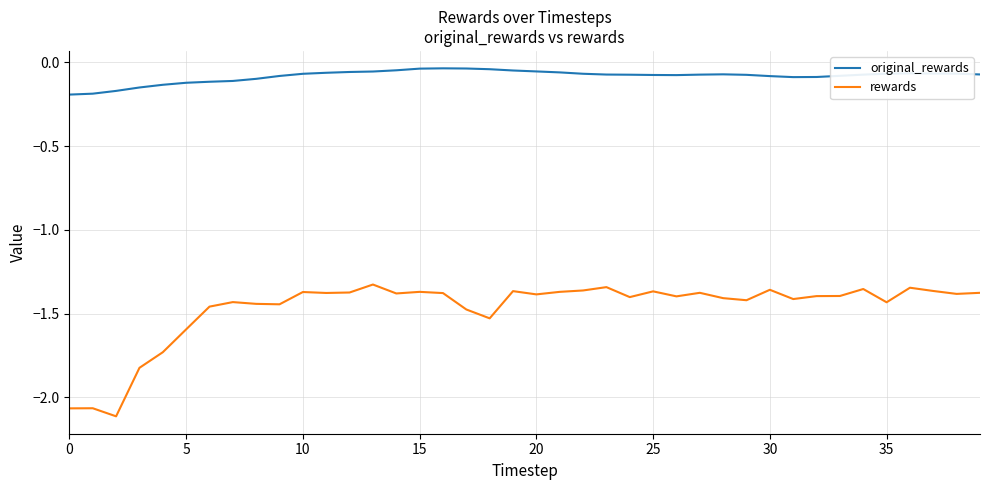

True or false: original_rewards and rewards cross at least once.

False